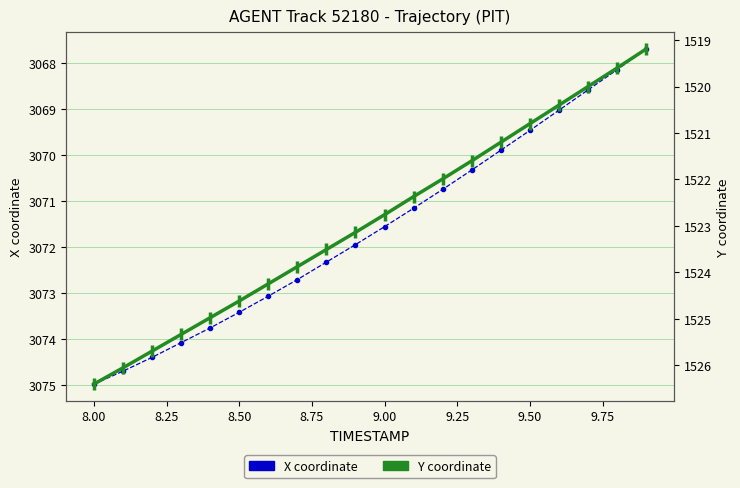

What is the sum of all X coordinate values?

61431.8